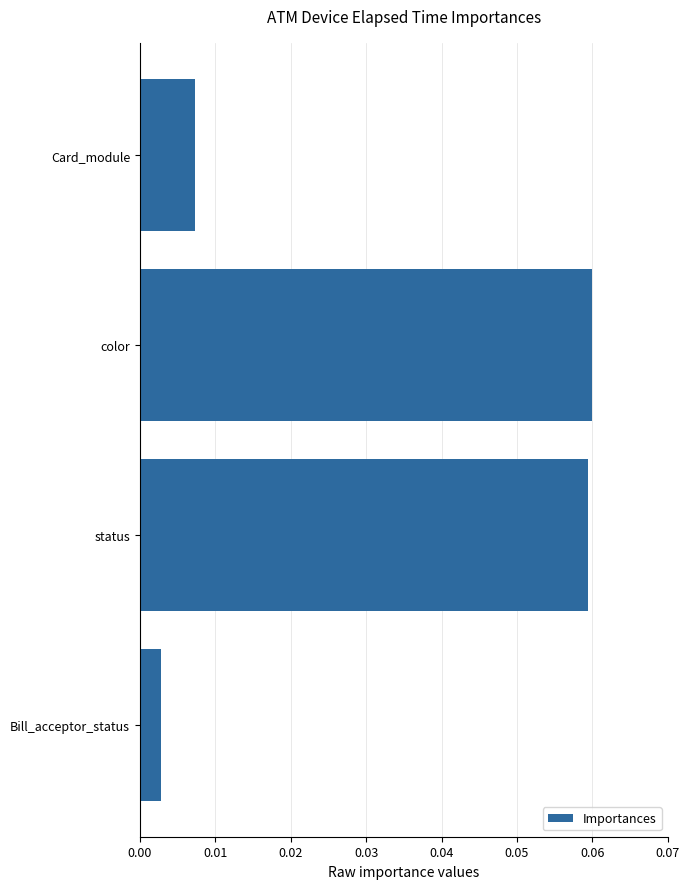

Which label corresponds to the smallest value in the chart?

Bill_acceptor_status